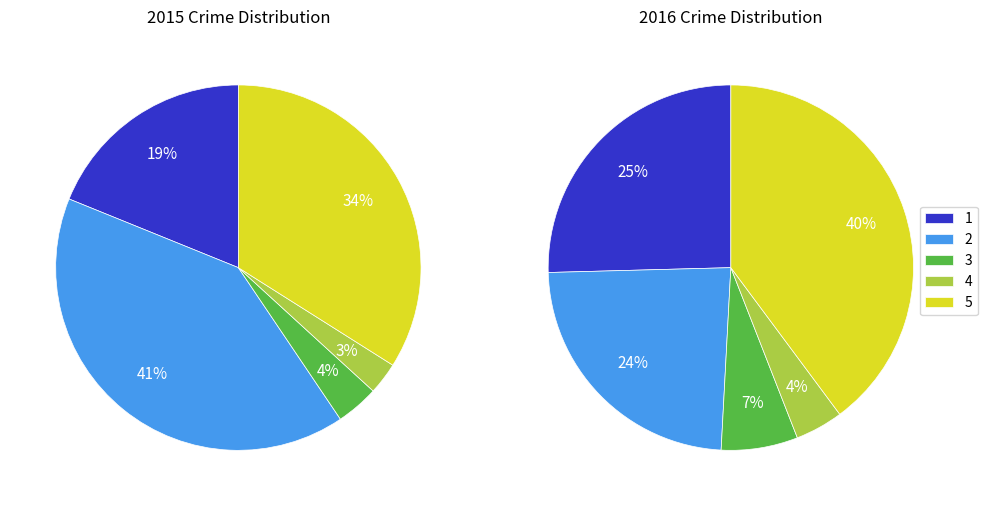

The Aggravated Assault slice represents 19% of the pie. True or false?

True